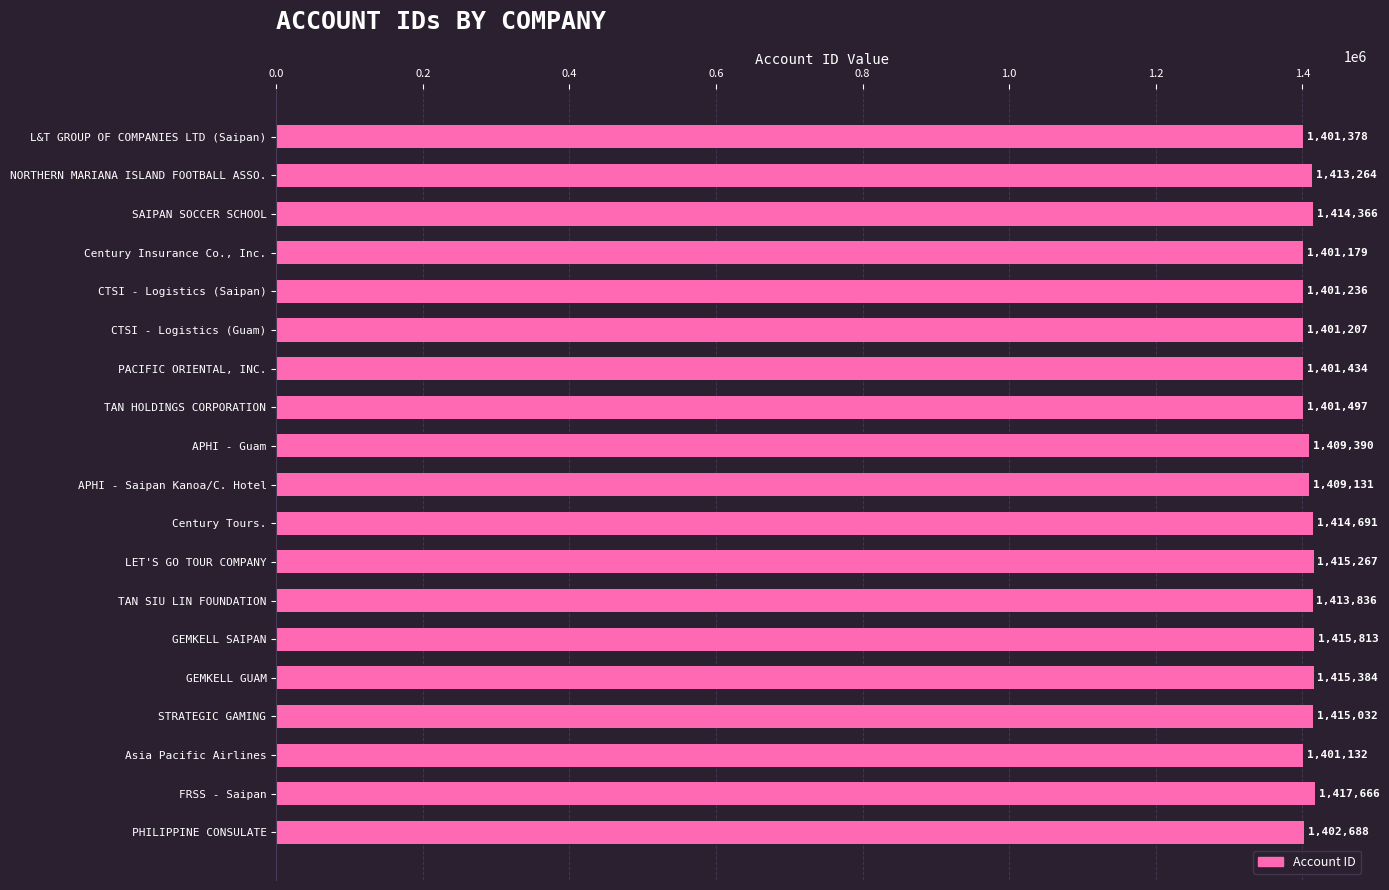

Which category has the lowest value across all series?

Asia Pacific Airlines